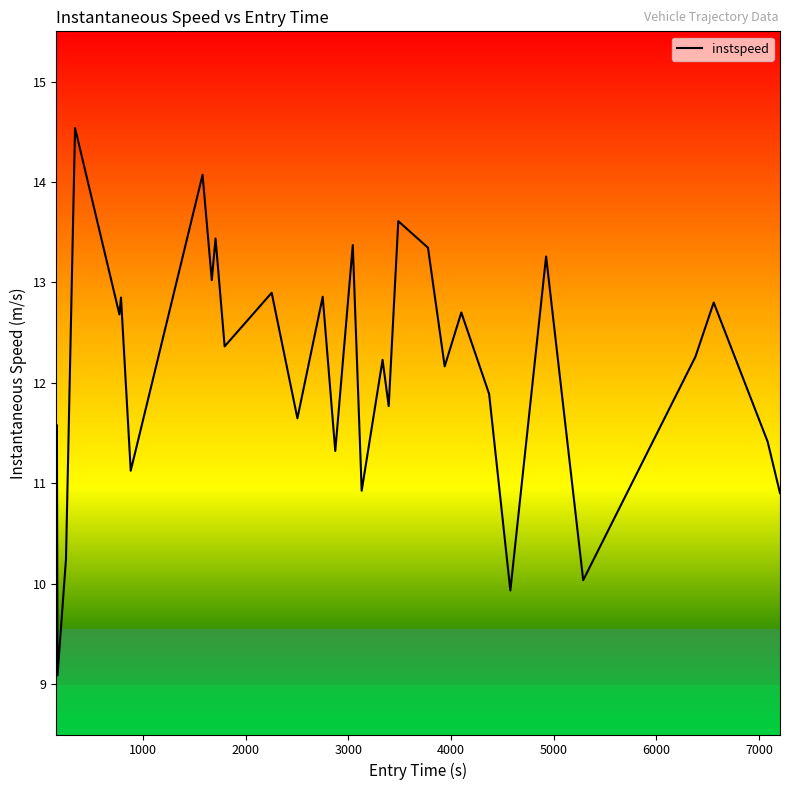

What is the difference between the maximum and minimum values?

5.4